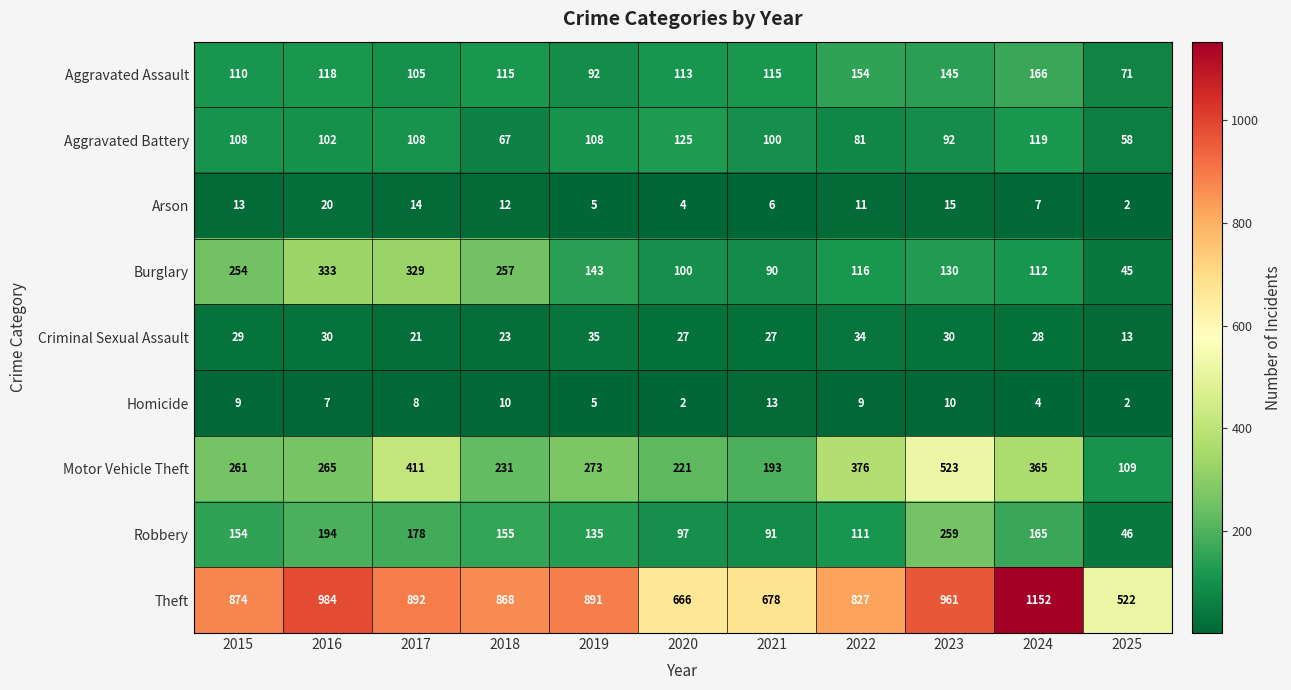

At which category is the sum across all series the highest?

2023